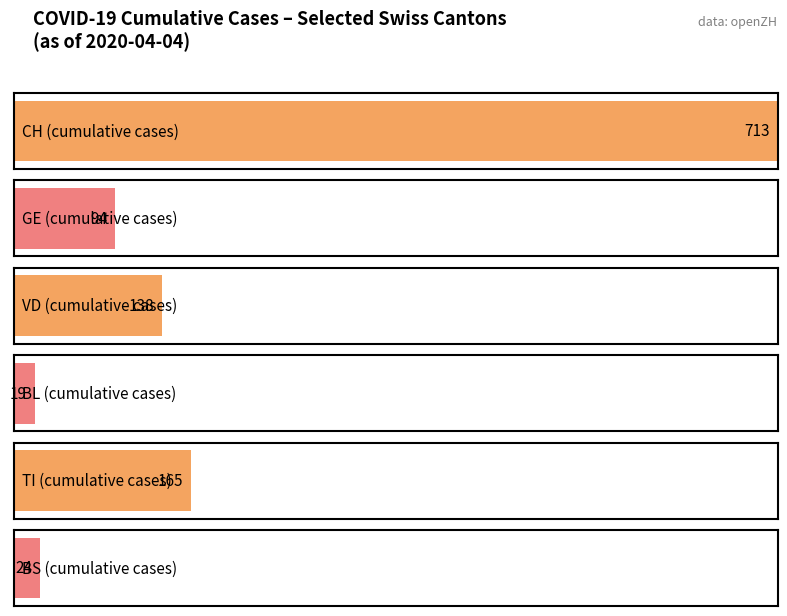

The value of VD at 2020-04-04 is 138. True or false?

True